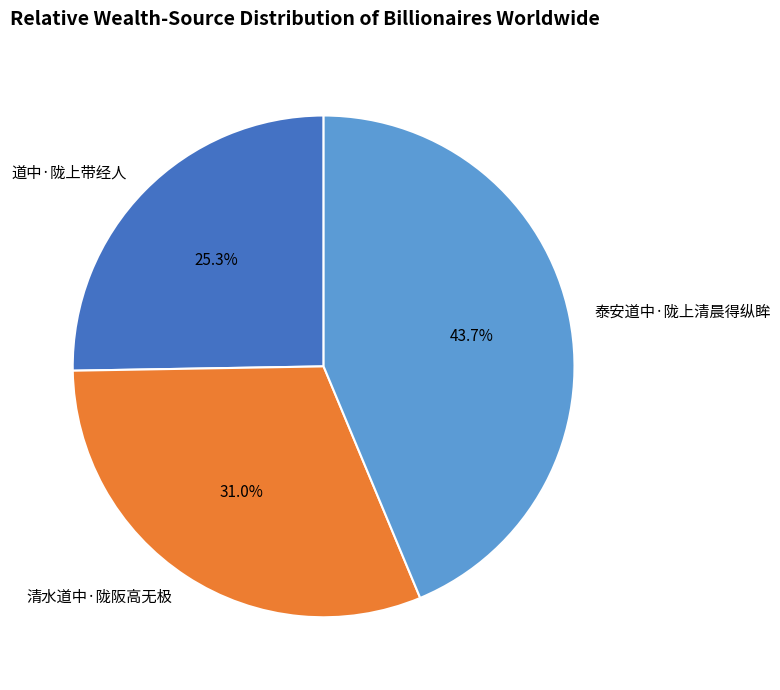

To the nearest percent, what is the average slice percentage?

33%